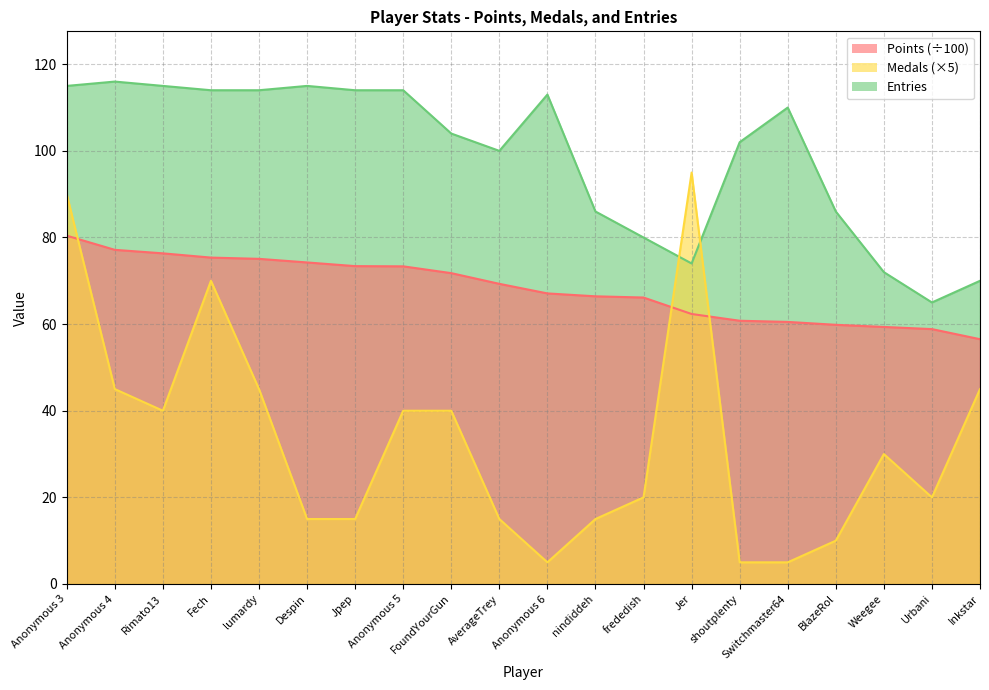

Which has a higher value, Despin or BlazeRol?

Despin